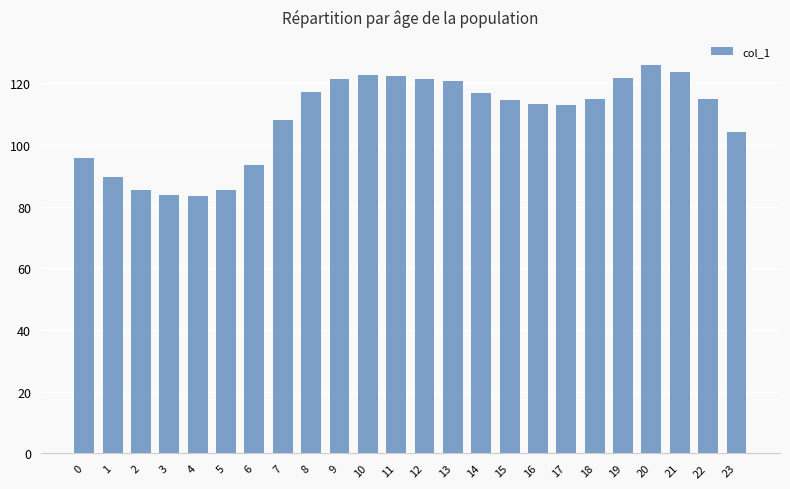

The value at 21 is 123.6. True or false?

True